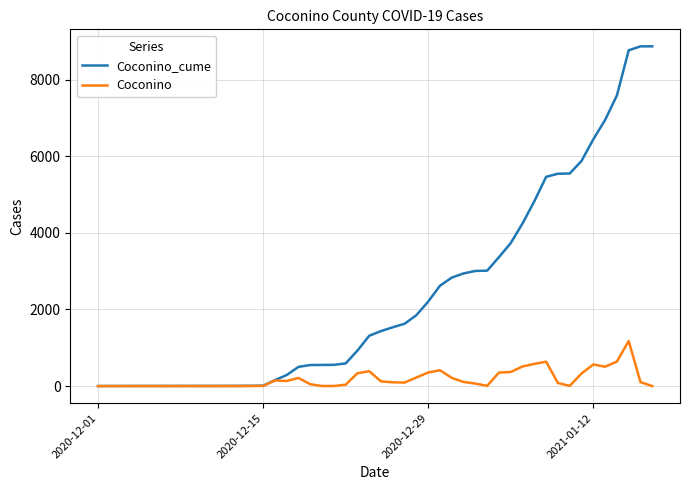

What is the maximum value for Coconino?

1177